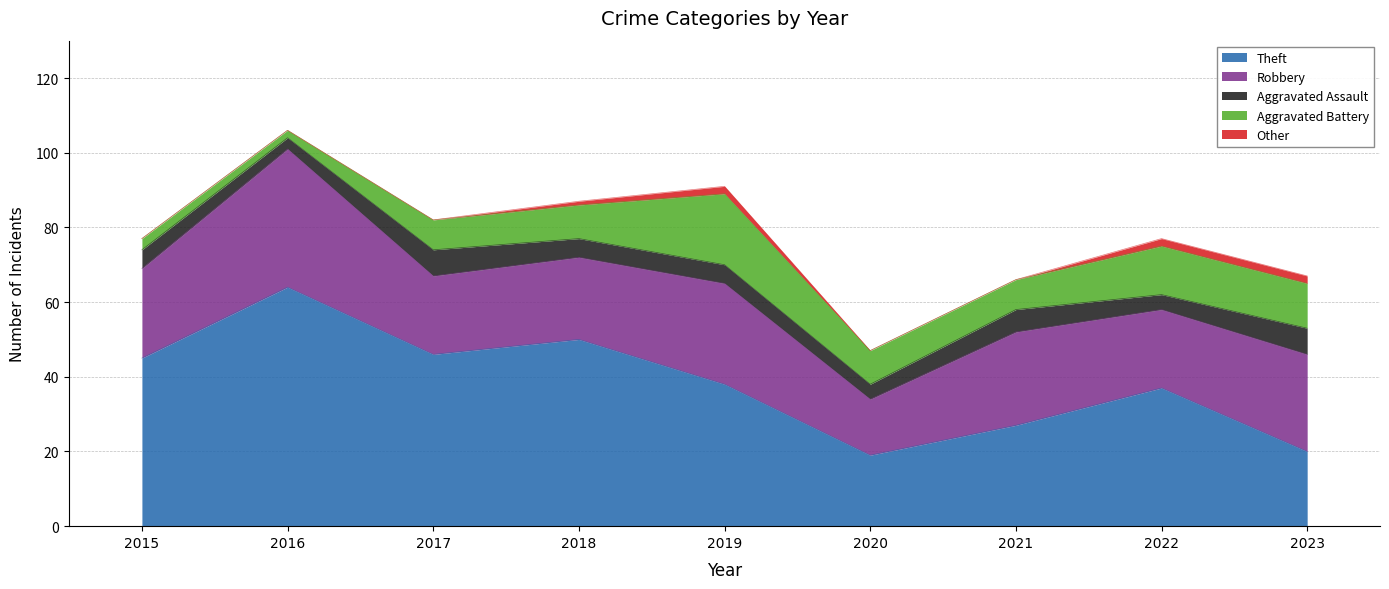

What is the spread (max minus min) of values at 2021?

27